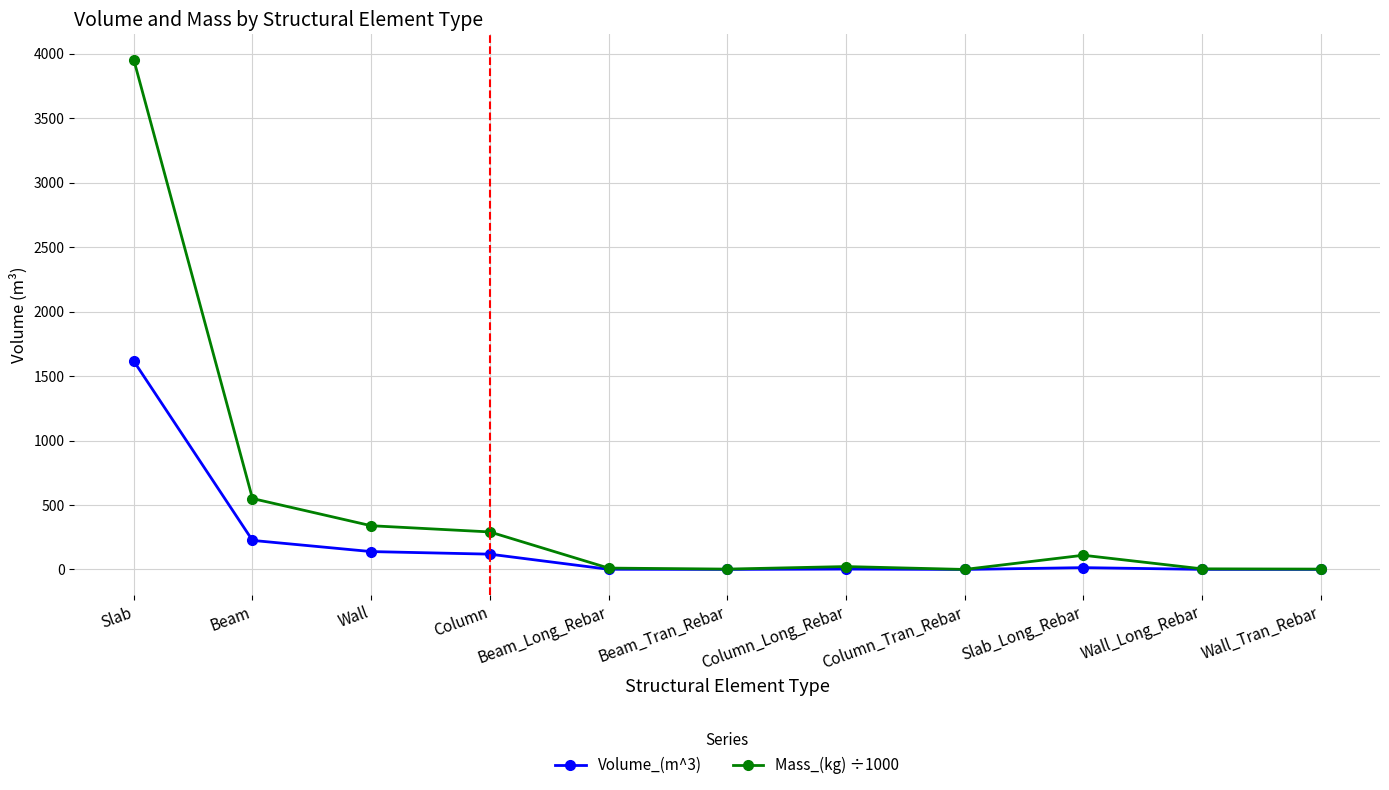

At which category is the sum across all series the highest?

Slab